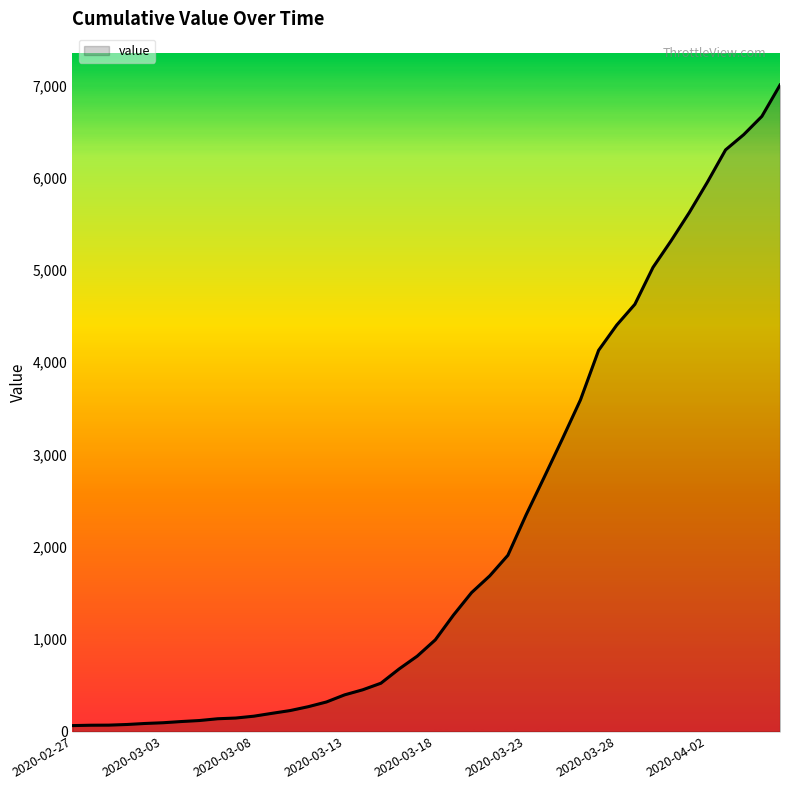

What is the maximum value shown in the chart?

7003